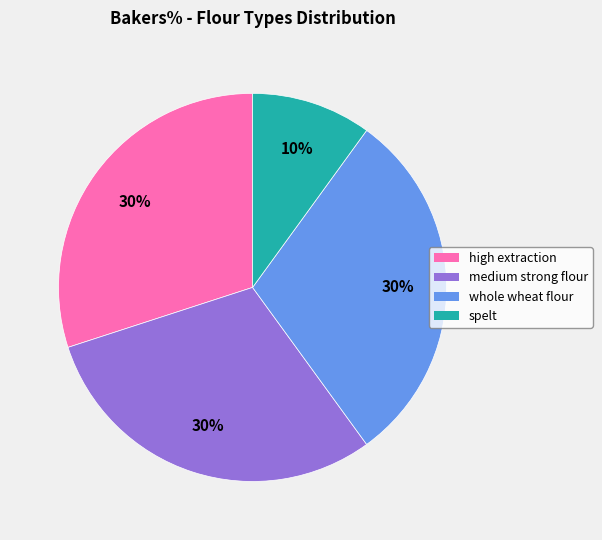

Is the sum of medium strong flour and whole wheat flour greater than half?

Yes